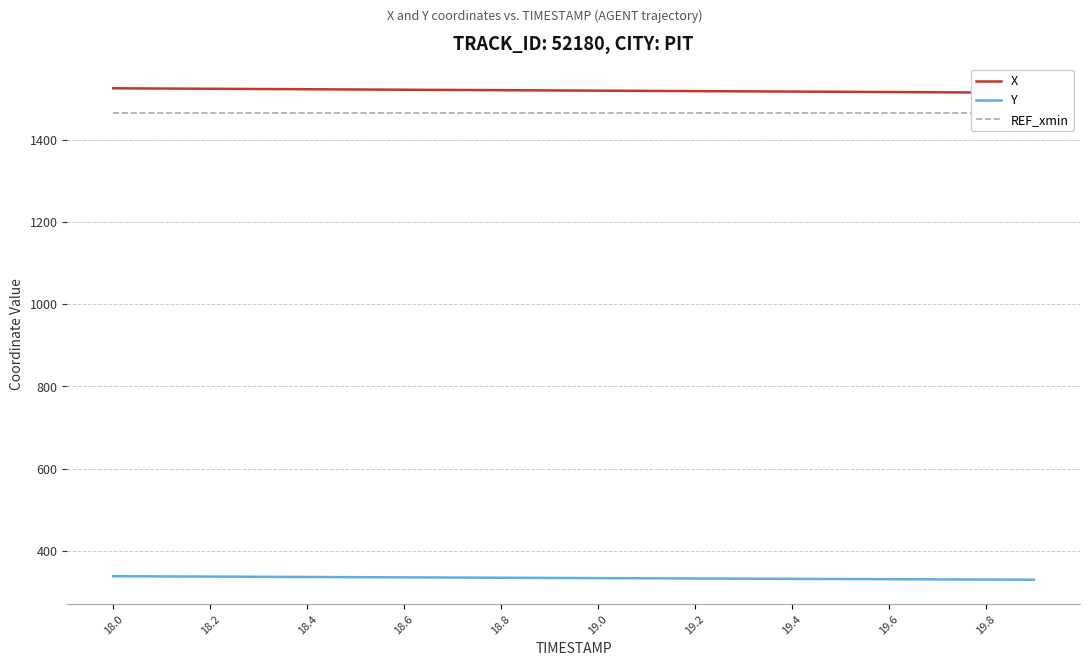

What is the value of the REF_xmin point at the 8th from the left?

1465.6